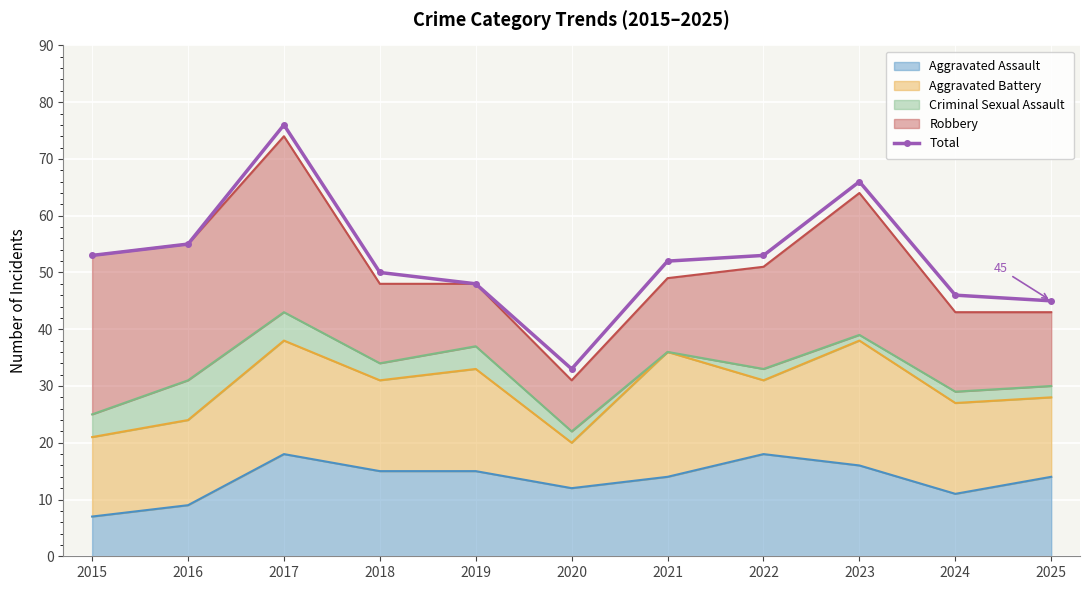

At which category does the chart reach its minimum across all series?

2020